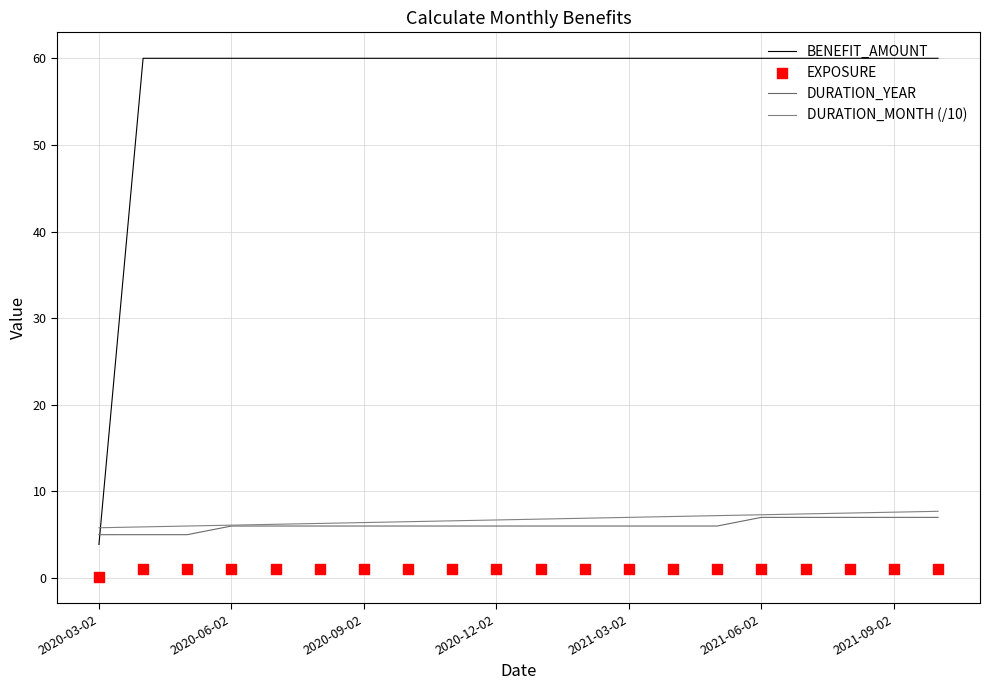

Is the value of BENEFIT_AMOUNT at 8 greater than the value of EXPOSURE at 7?

Yes